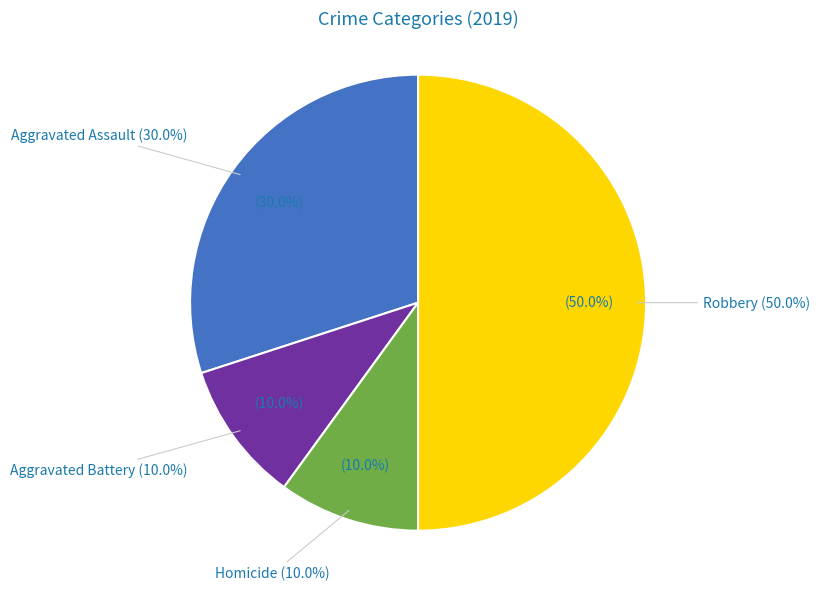

To the nearest percent, what percentage of the pie is Aggravated Assault?

30%